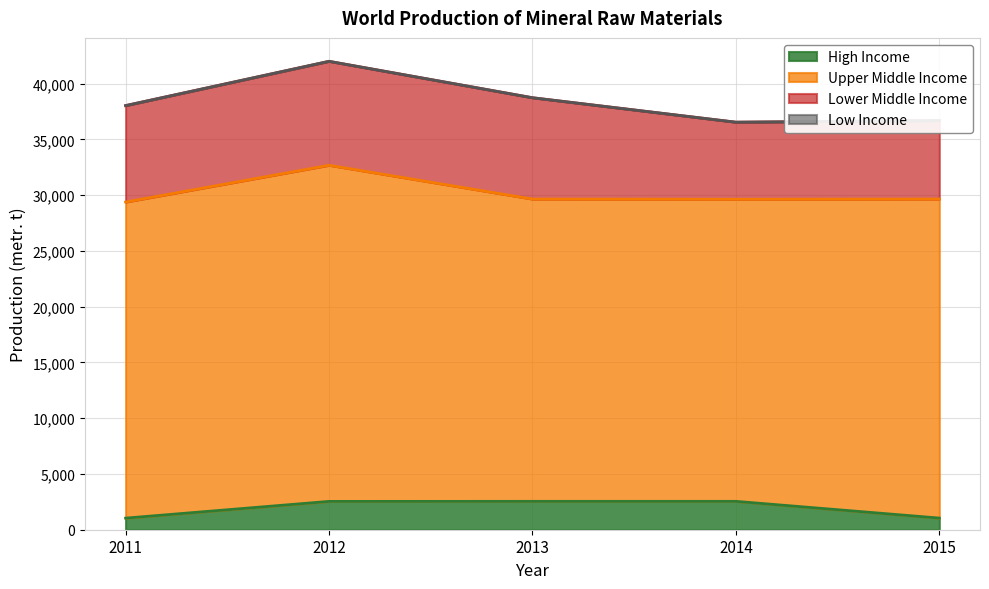

Reading left to right, list all the values displayed in this chart.

High Income: 1040	2540	2545	2545	1045
Upper Middle Income: 28348	30146	27110	27090	28610
Lower Middle Income: 8649	9323	9088	6915	7038
Low Income: 0	0	0	0	0